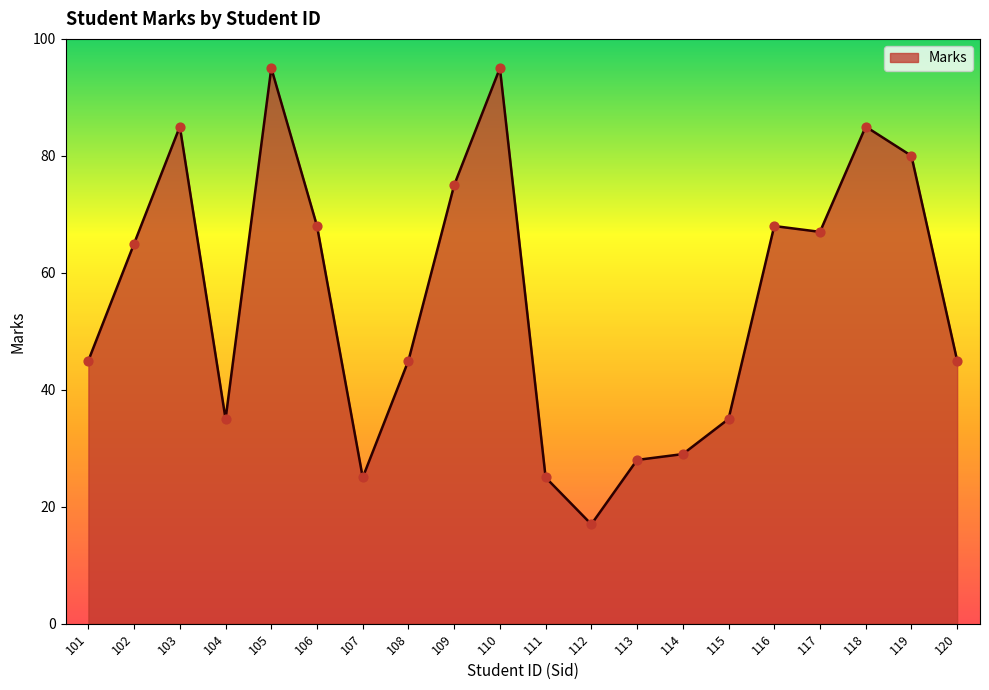

Approximately how many times larger is the value at 107 compared to 116?

0.4